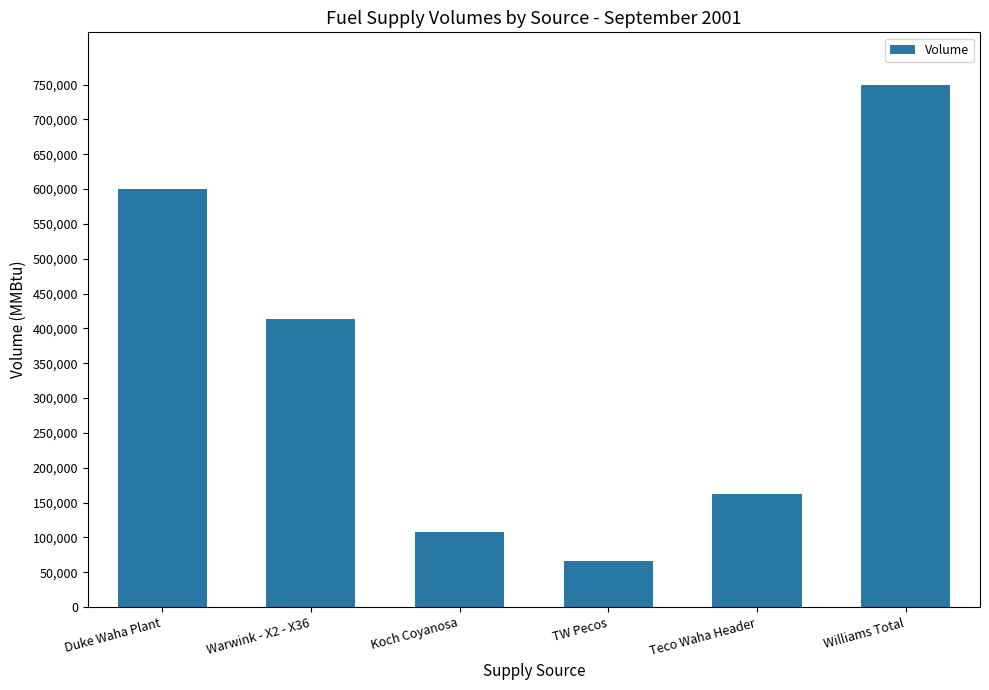

Reading left to right, what are all the values shown in this chart?

Duke Waha Plant=600000	Warwink - X2 - X36=414000	Koch Coyanosa=108000	TW Pecos=66000	Teco Waha Header=162000	Williams Total=750000